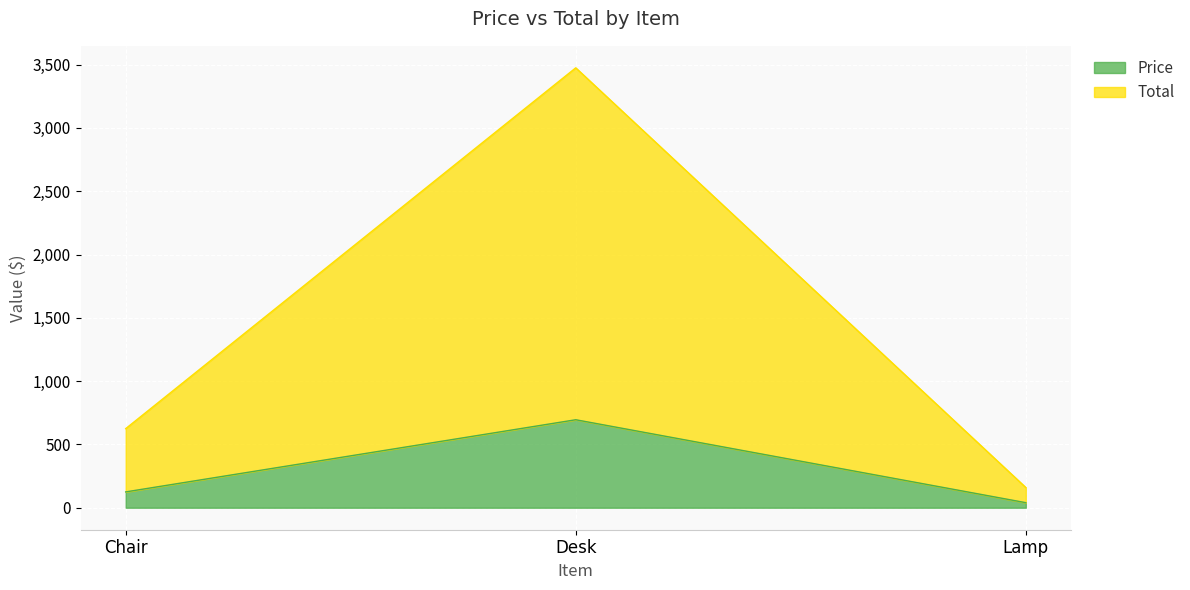

Is it true that Total equals 251.6 at Lamp?

False